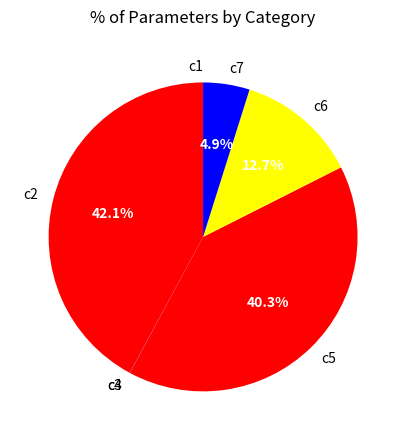

Between c6 and c5, which is larger?

c5